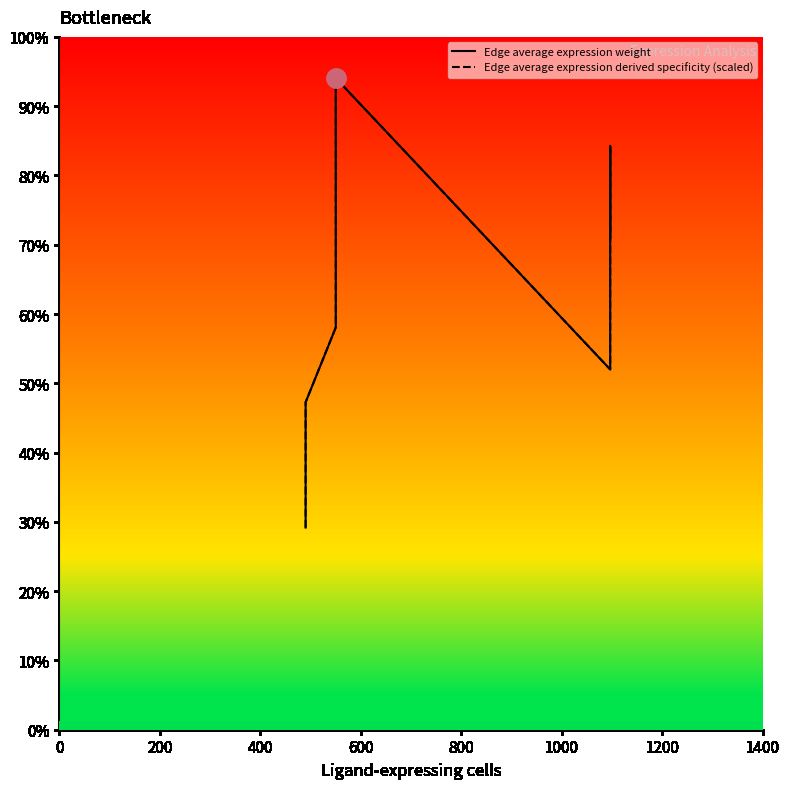

Does the chart display data point markers on the line(s)?

No